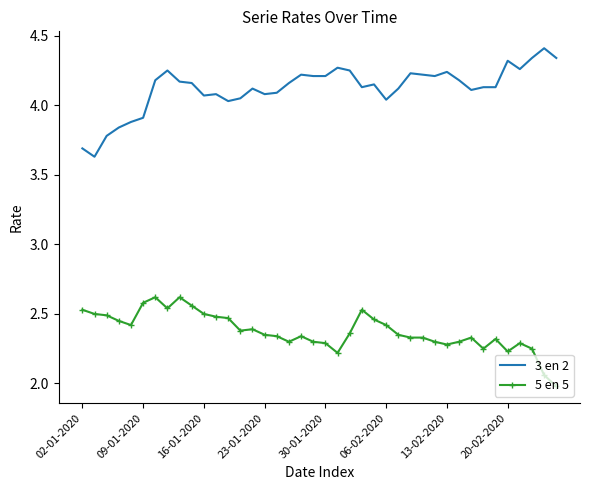

True or false: 5 en 5 and 3 en 2 intersect in this chart.

False